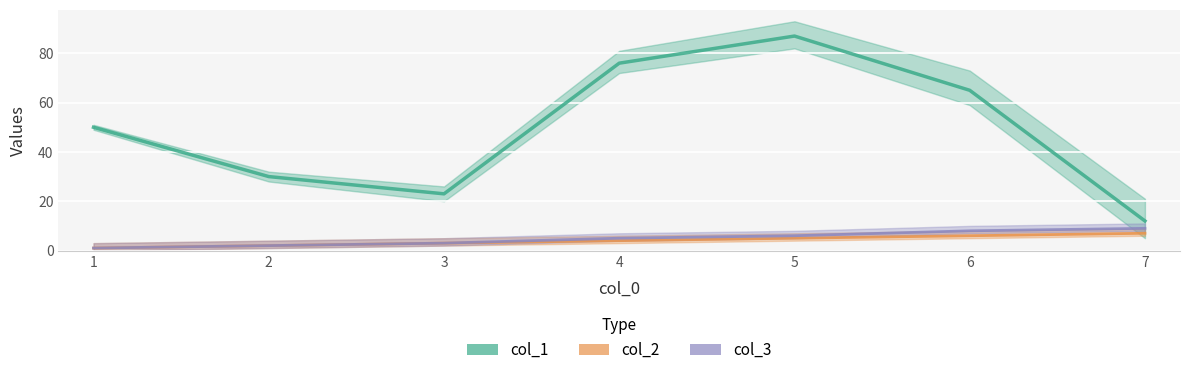

Reading left to right, list all the values displayed in this chart.

col_1: 1=50	2=30	3=23	4=76	5=87	6=65	7=12
col_2: 1=1	2=2	3=3	4=4	5=5	6=6	7=7
col_3: 1=1	2=2	3=3	4=5	5=6	6=8	7=9